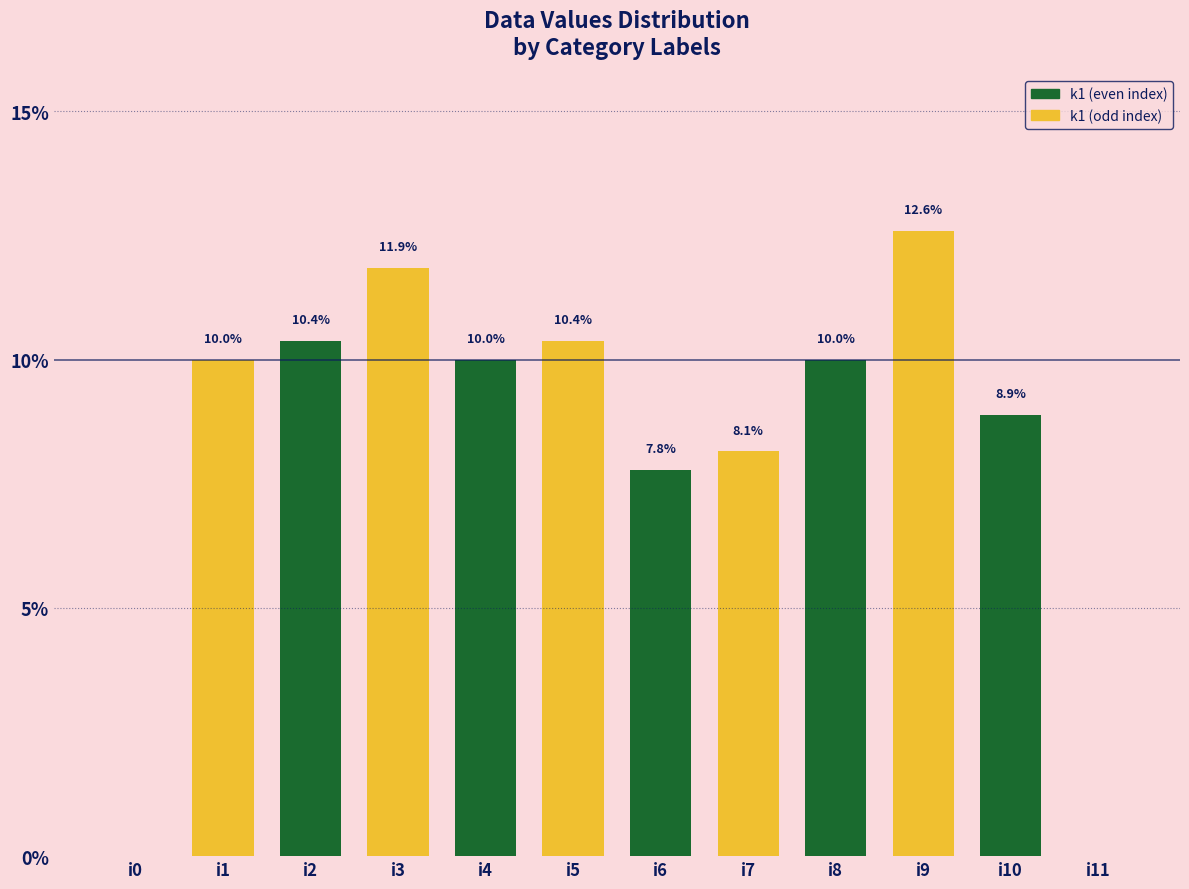

Reading right to left, list all the values displayed in this chart.

0.0	8.9	12.6	10.0	8.1	7.8	10.4	10.0	11.9	10.4	10.0	0.0